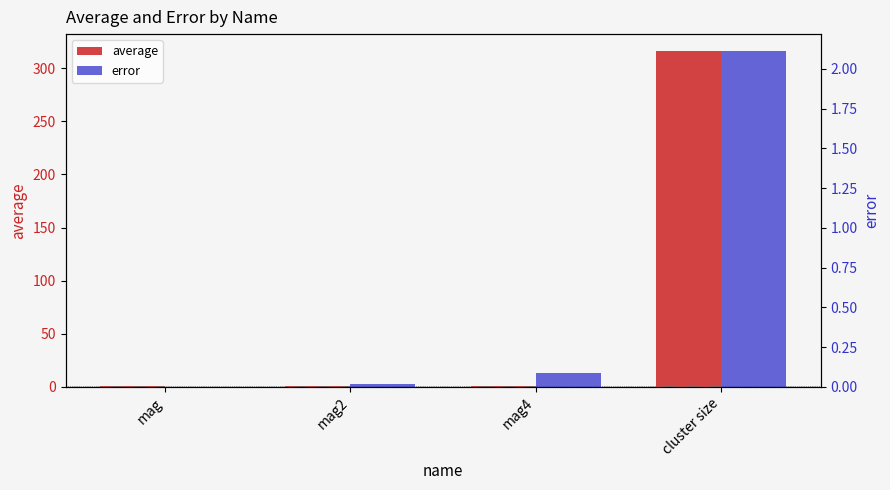

The value of error at mag is 0.0. True or false?

True